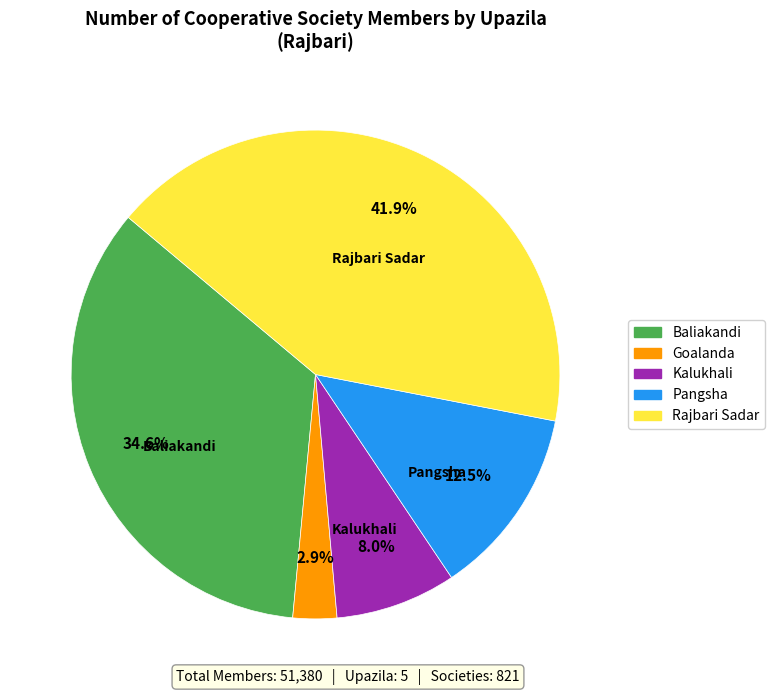

Rank the categories by value from highest to lowest.

Rajbari Sadar, Baliakandi, Pangsha, Kalukhali, Goalanda